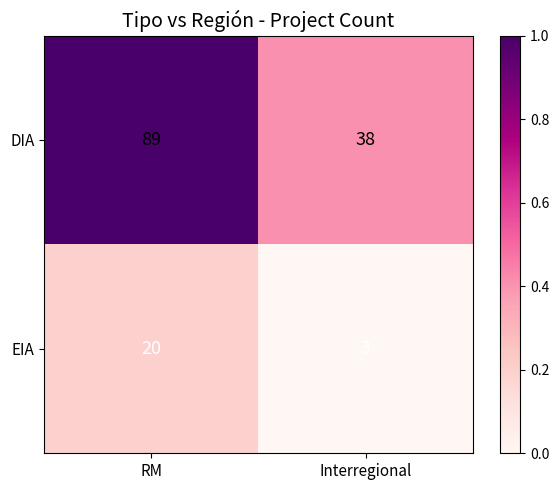

What is the maximum value shown in the chart?

89